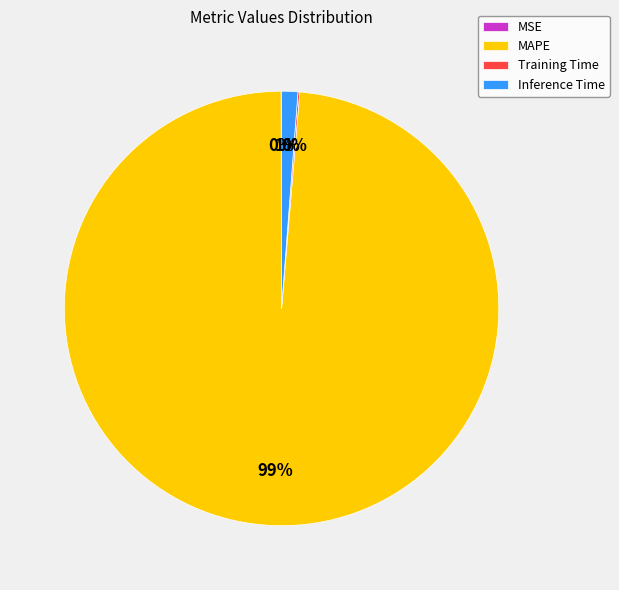

What is the largest slice in the pie chart?

MAPE